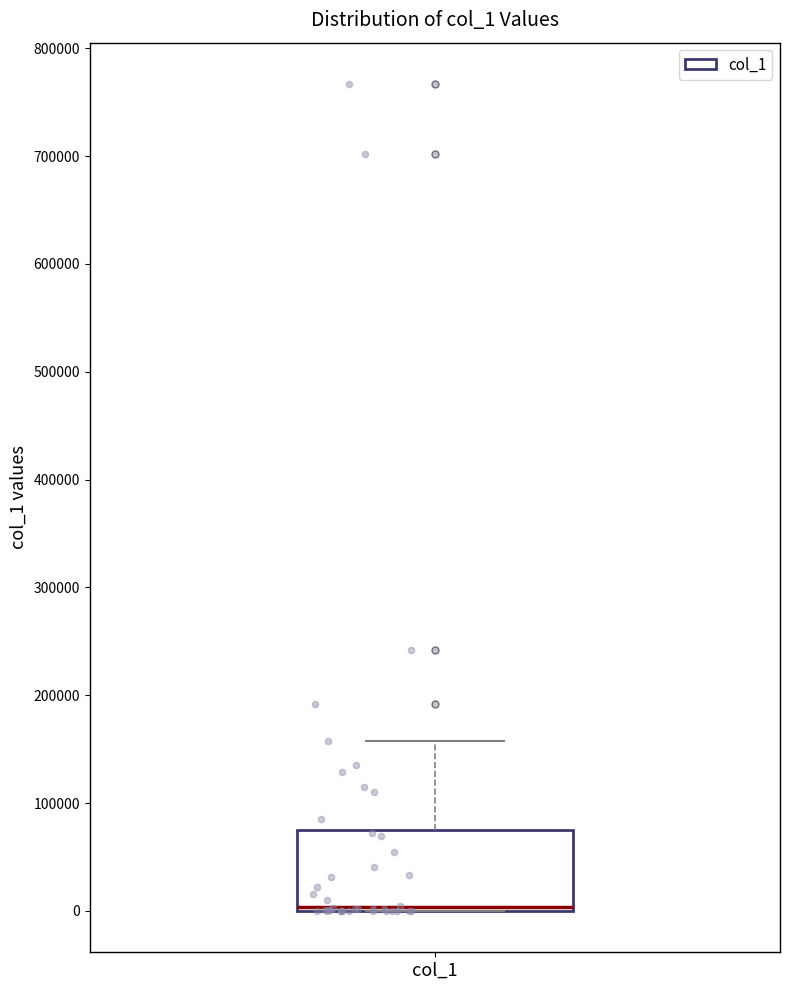

Transcribe this box plot: give where the median line is, the range the box spans, and where the two whiskers end, as read against the y-axis. The values are not printed on the chart, so give them approximately, as read against the axis.

median 0 (just above the box's lower edge), box 0 to 80000, whiskers 0 to 160000